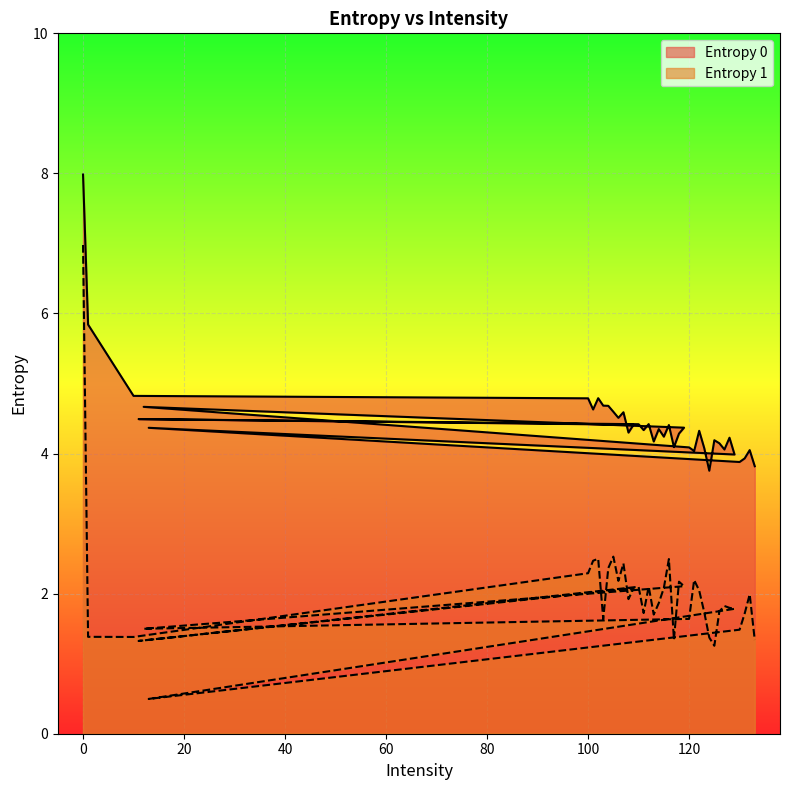

Is it true that Entropy 0 equals 7.6 at 104?

False